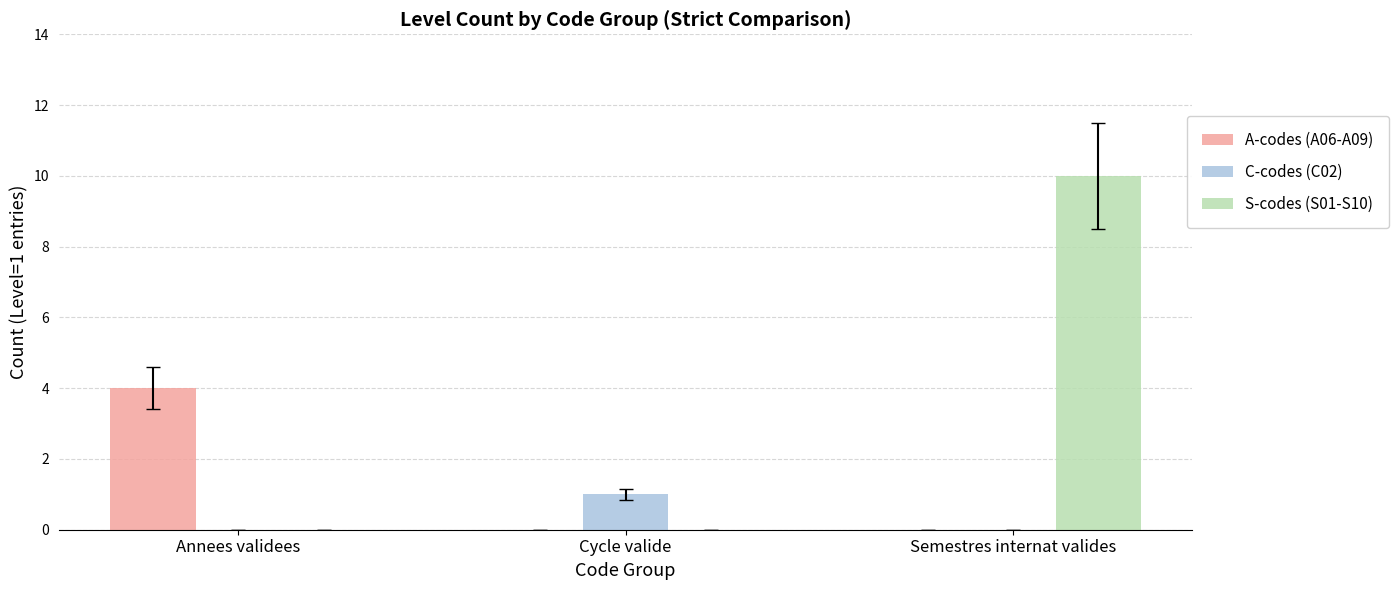

Are the bars grouped side by side (vs. stacked)?

Yes